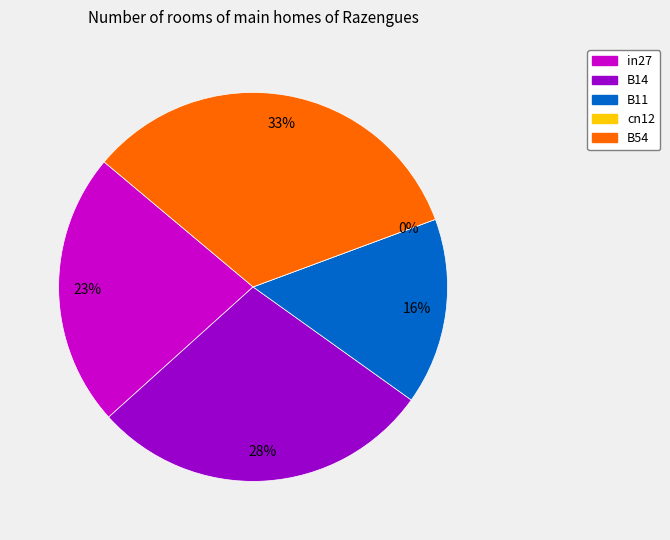

Do in27 and cn12 together represent more than half of the pie?

No